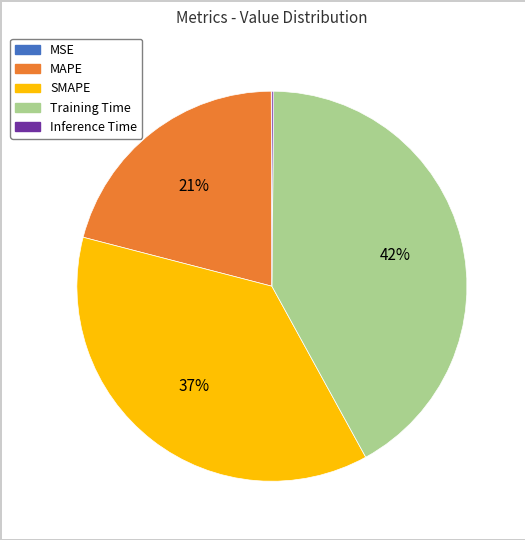

Is MAPE the majority of the pie?

No